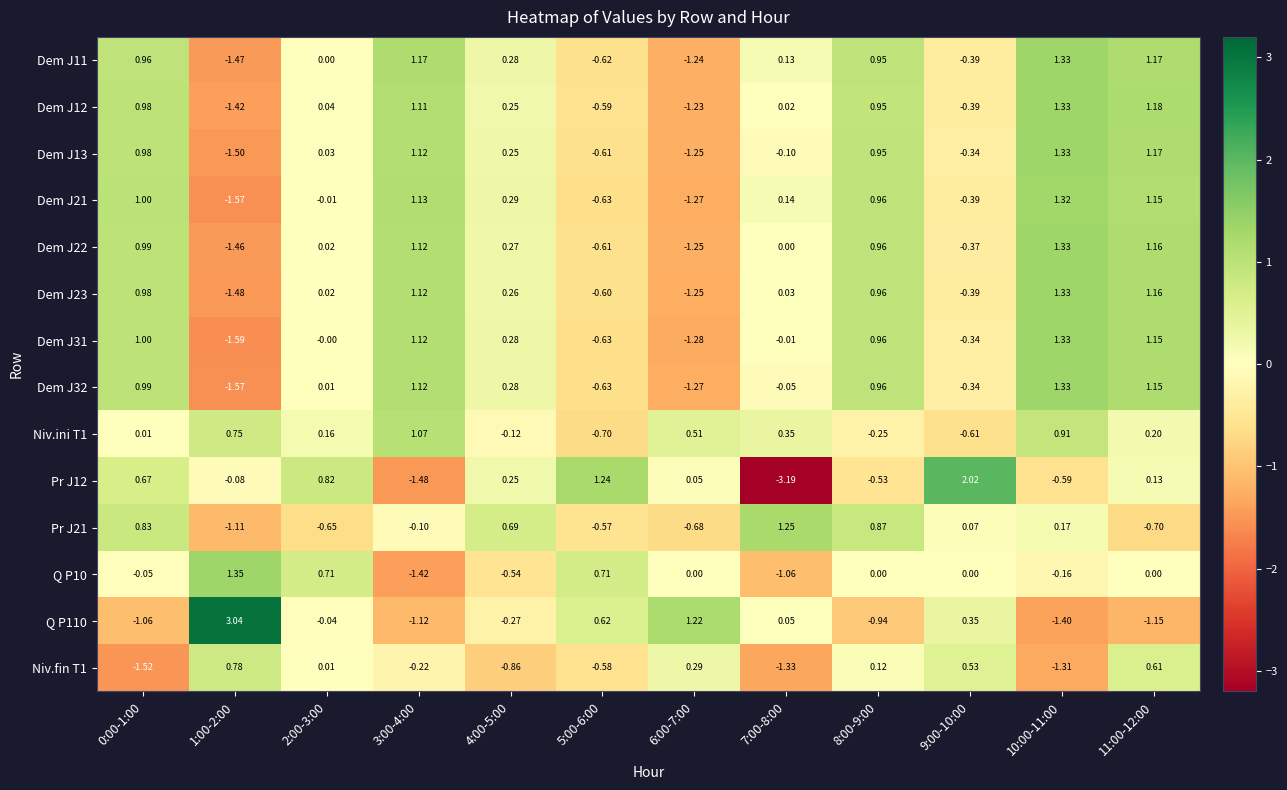

Is the value of Dem J31 at 9:00-10:00 greater than the value of Niv.ini T1 at 5:00-6:00?

Yes